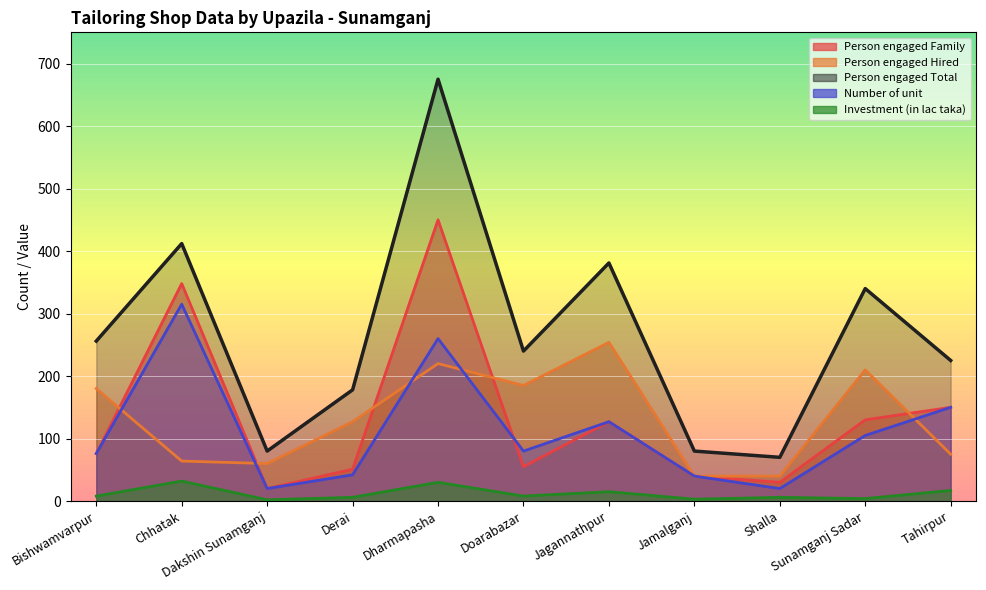

How many values in the Investment (in lac taka) series exceed 8?

4